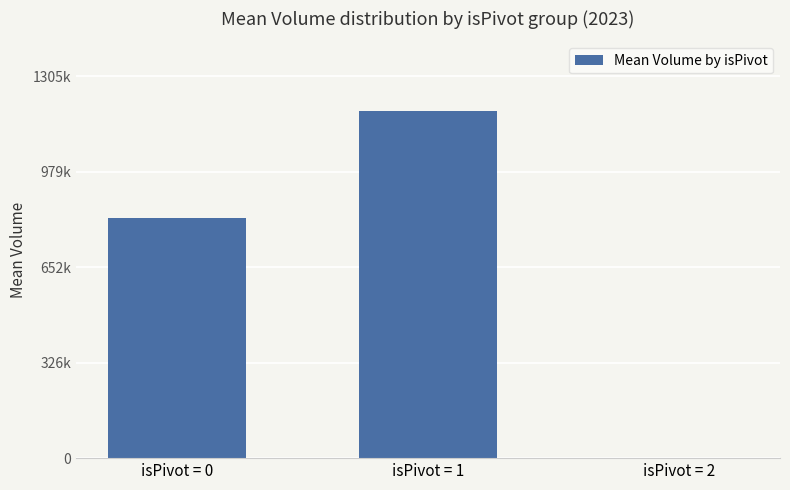

Does the chart contain stacked bars?

No